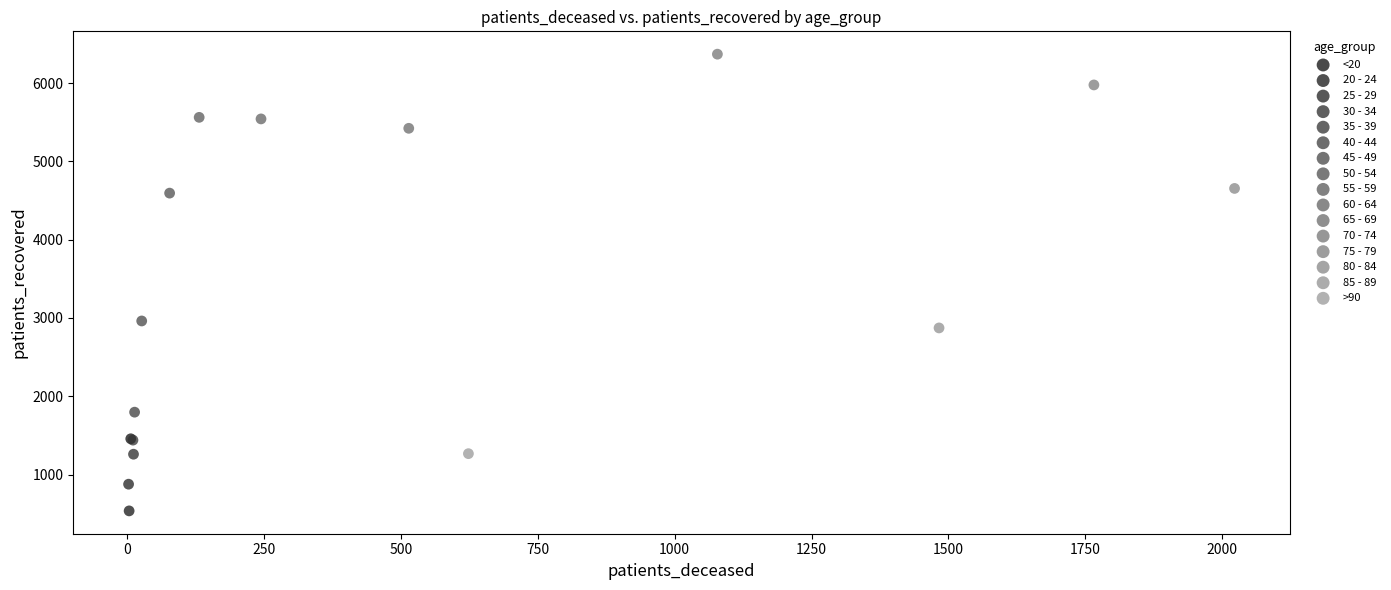

Which series reaches the maximum Y coordinate?

70 - 74